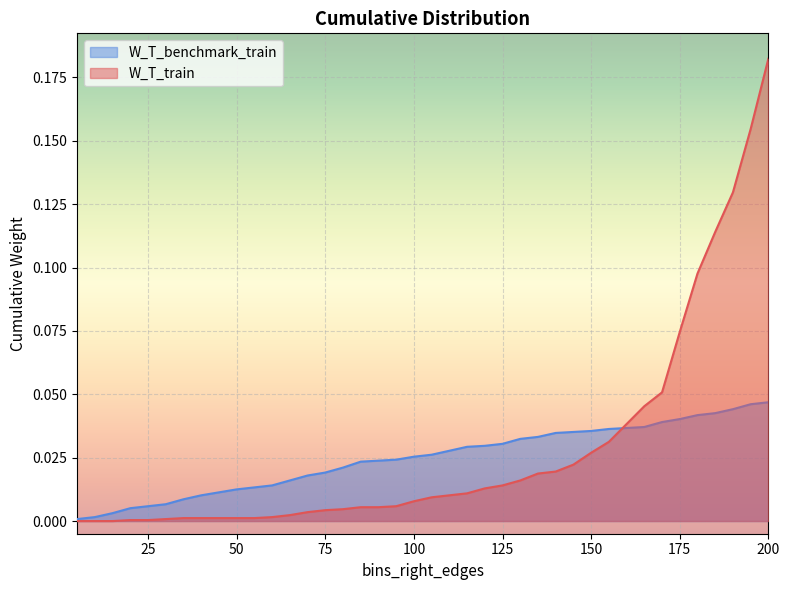

At which category is the sum across all series the highest?

200